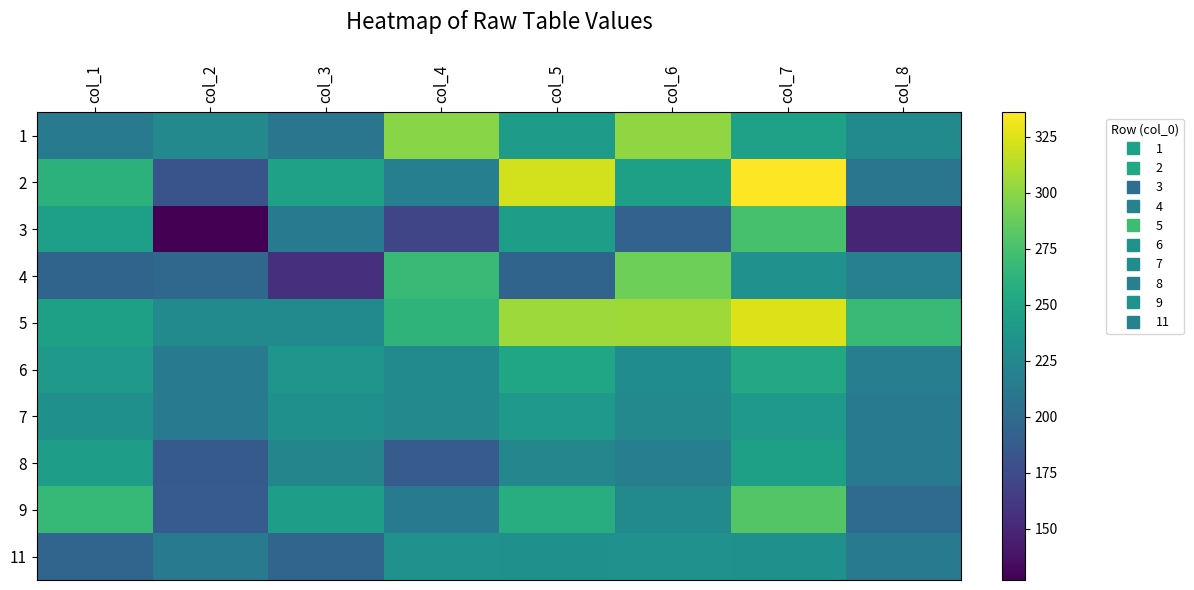

Reading right to left, list all the values displayed in this chart.

1: col_8=227	col_7=247	col_6=301	col_5=242	col_4=299	col_3=209	col_2=225	col_1=214
2: col_8=209	col_7=336	col_6=246	col_5=322	col_4=217	col_3=247	col_2=181	col_1=261
3: col_8=149	col_7=275	col_6=193	col_5=243	col_4=171	col_3=213	col_2=127	col_1=245
4: col_8=218	col_7=233	col_6=290	col_5=194	col_4=269	col_3=155	col_2=197	col_1=194
5: col_8=269	col_7=325	col_6=306	col_5=305	col_4=263	col_3=226	col_2=226	col_1=246
6: col_8=216	col_7=253	col_6=229	col_5=250	col_4=227	col_3=237	col_2=213	col_1=240
7: col_8=214	col_7=239	col_6=225	col_5=239	col_4=225	col_3=232	col_2=214	col_1=232
8: col_8=214	col_7=246	col_6=216	col_5=224	col_4=188	col_3=222	col_2=186	col_1=244
9: col_8=200	col_7=280	col_6=226	col_5=257	col_4=214	col_3=244	col_2=188	col_1=267
11: col_8=214	col_7=232	col_6=233	col_5=232	col_4=233	col_3=195	col_2=214	col_1=195